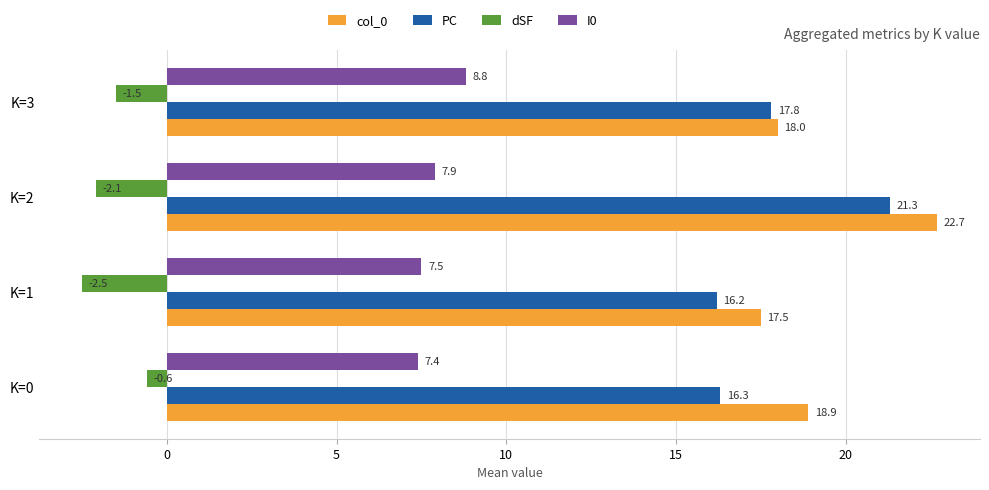

At which label does PC reach its peak?

K=2